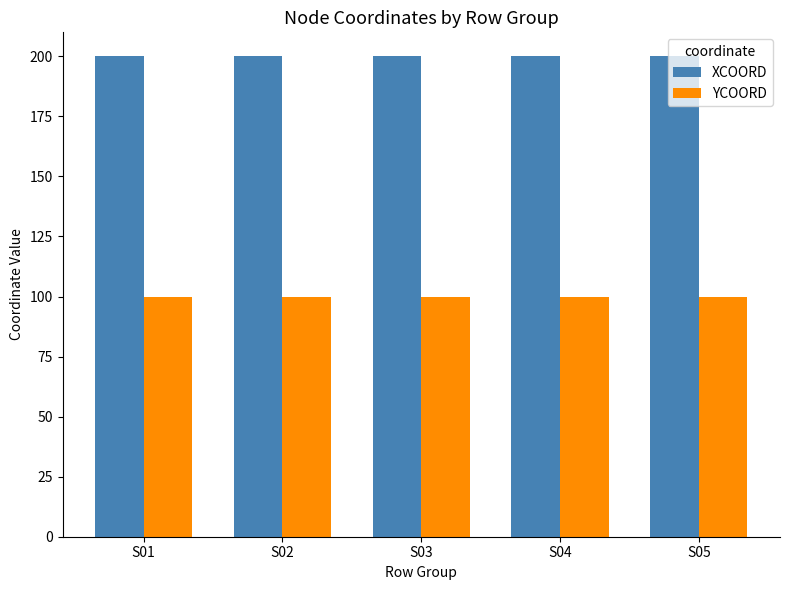

Rank the series by their maximum value, from lowest to highest.

YCOORD, XCOORD